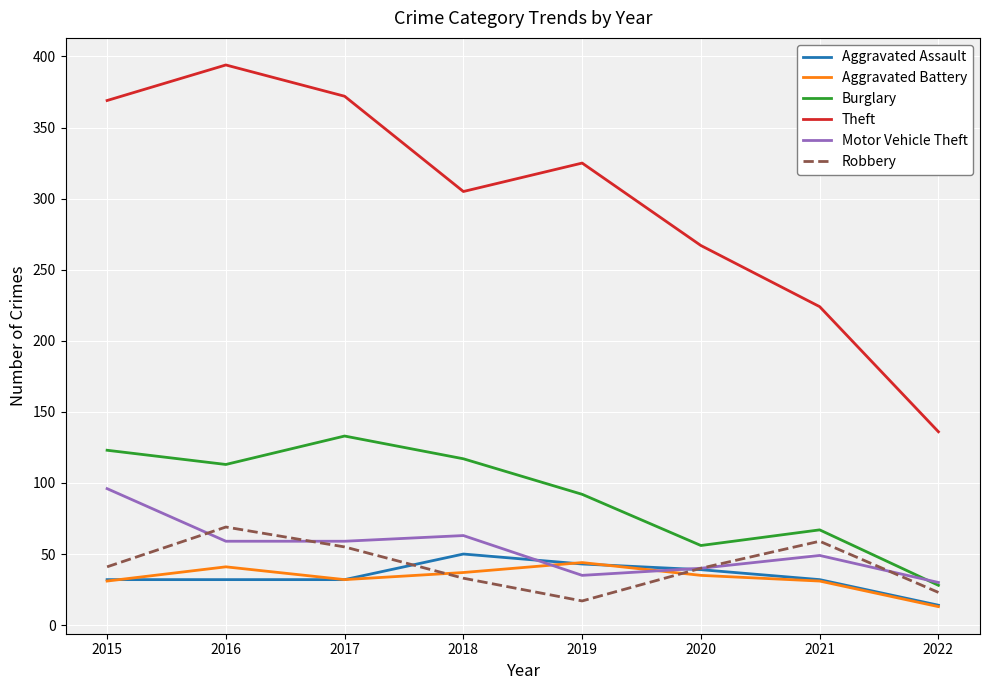

What is the highest value of the Motor Vehicle Theft series?

96